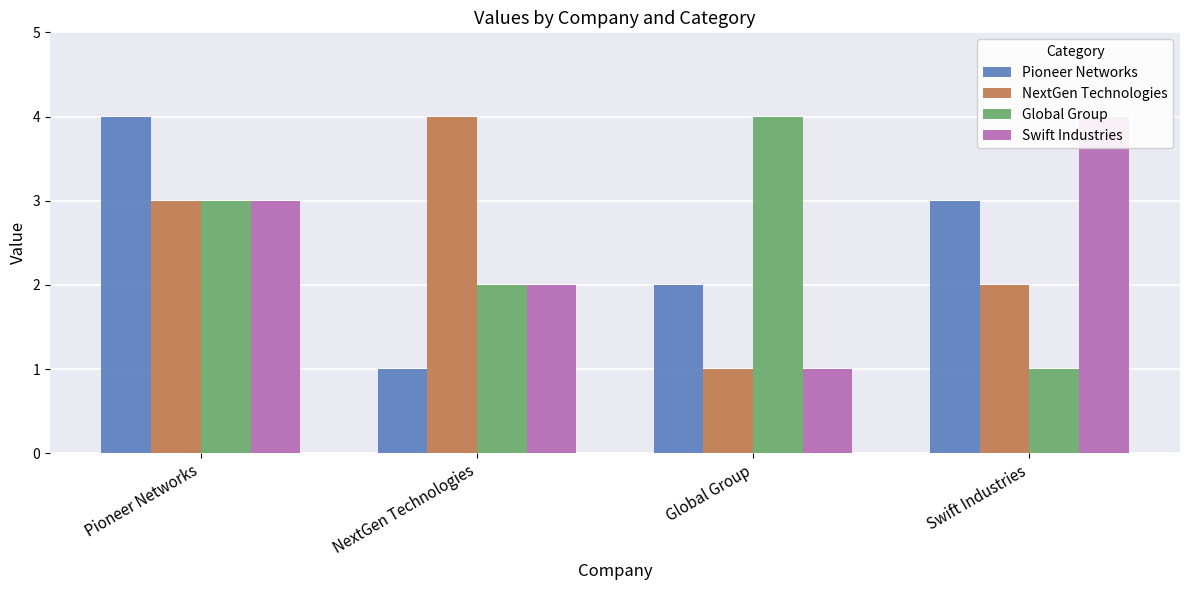

How many bars are there in total?

16